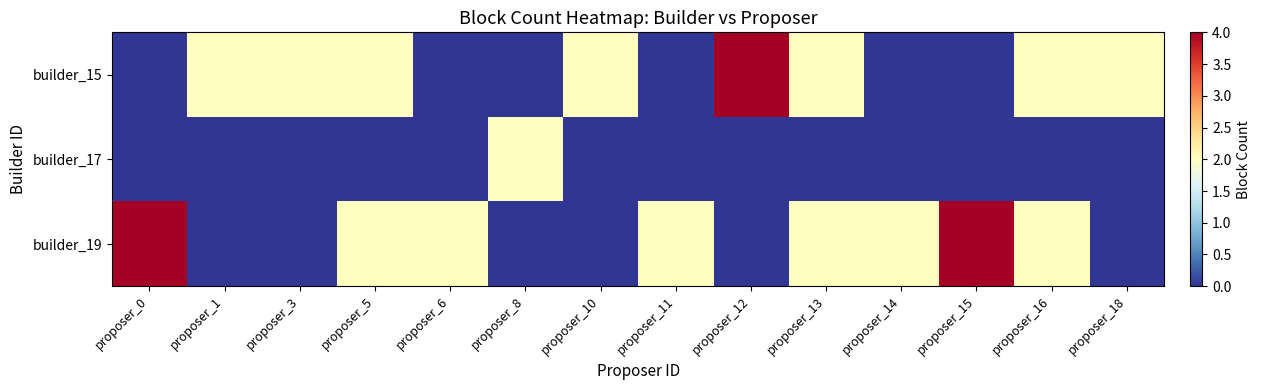

Count the number of categories in the chart.

14